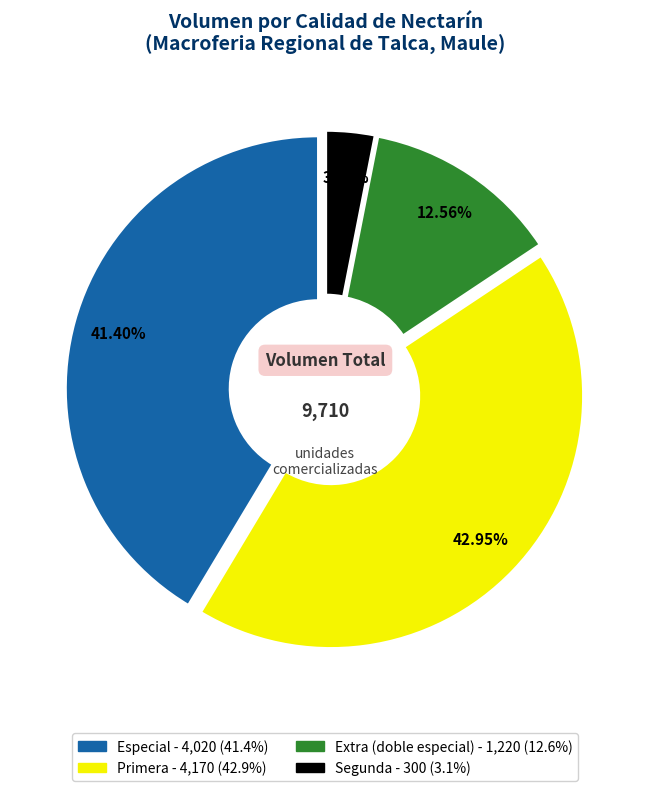

Is there any slice that represents more than half of the pie?

No